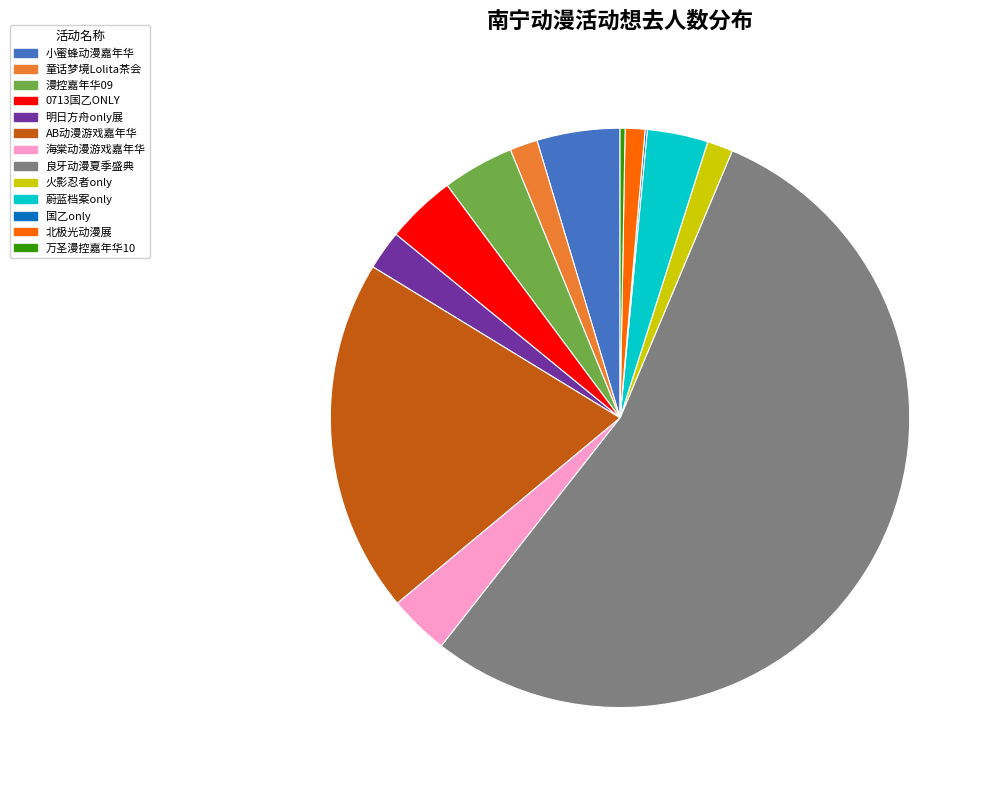

Does any single category account for the majority?

Yes